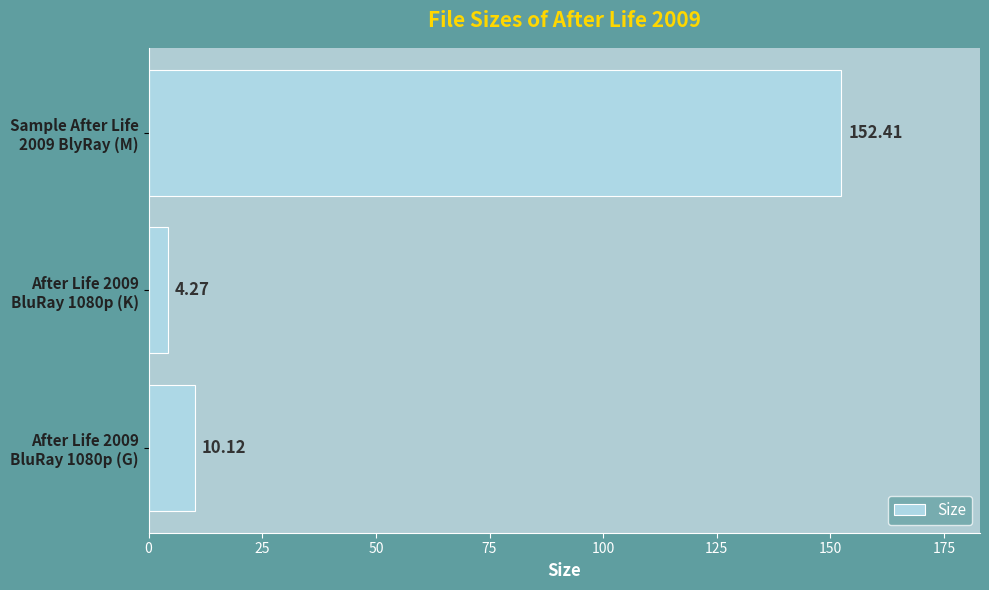

What is the difference between the maximum and minimum values?

148.1